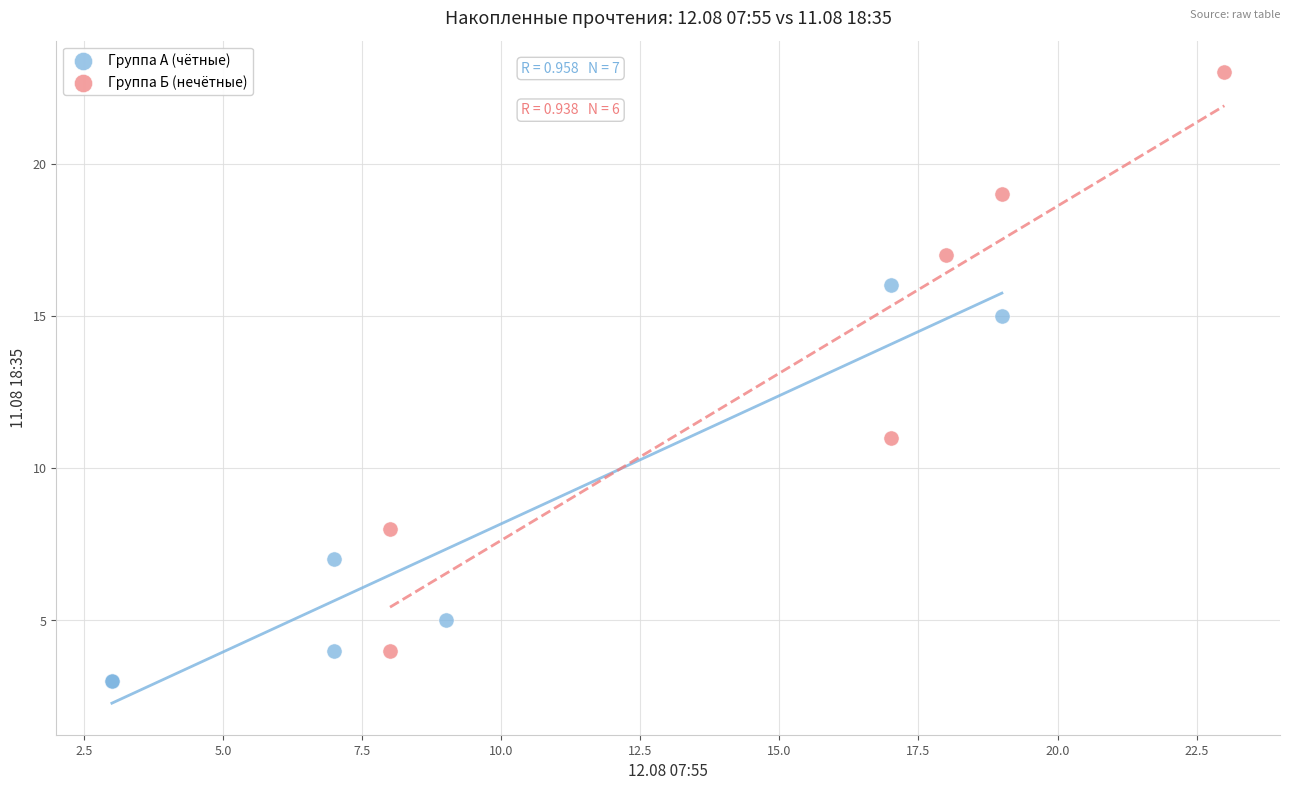

Which series reaches the minimum Y coordinate?

Группа А (чётные)